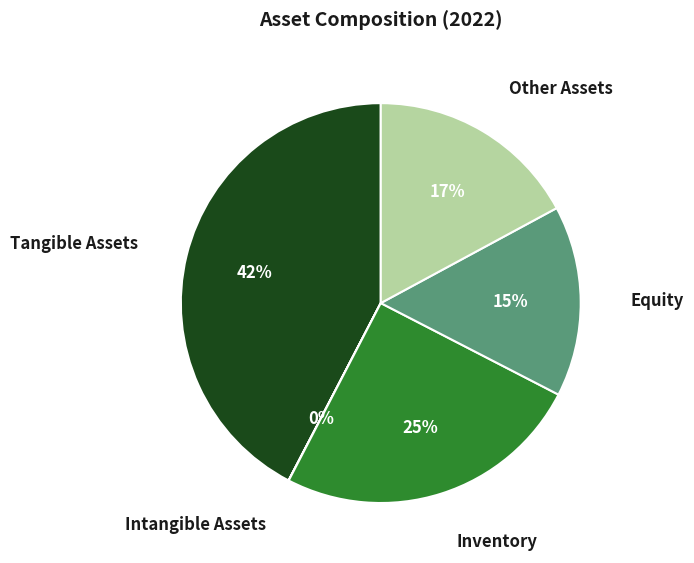

Is there a majority slice in this chart?

No